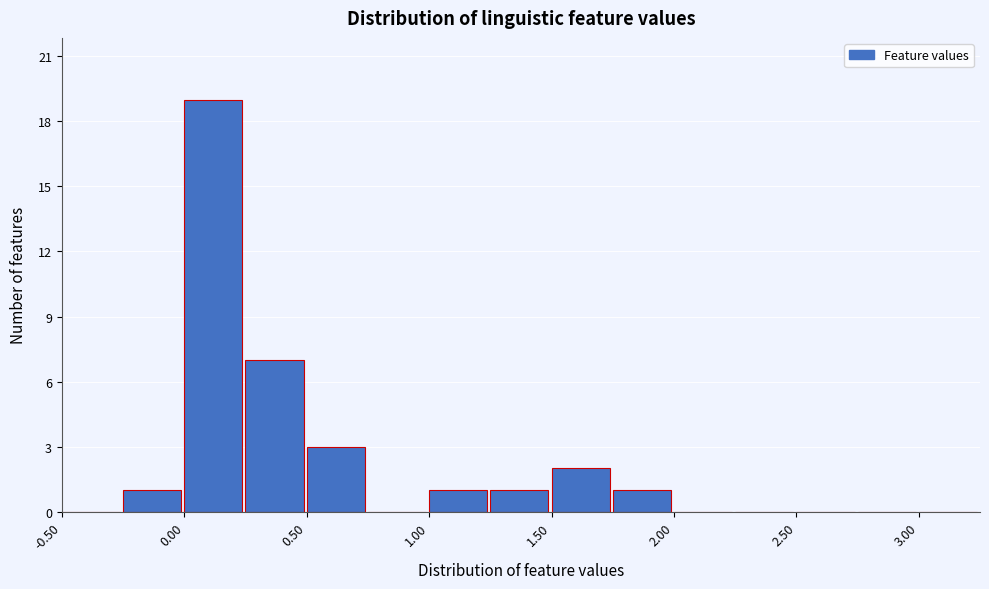

Reading left to right, transcribe this chart: for each bar, give the range it covers on the x-axis and its height. The values are not printed on the chart, so give them approximately, as read against the axis.

-0.50 to -0.25: 0
-0.25 to 0.00: 1
0.00 to 0.25: 19
0.25 to 0.50: 7
0.50 to 0.75: 3
0.75 to 1.00: 0
1.00 to 1.25: 1
1.25 to 1.50: 1
1.50 to 1.75: 2
1.75 to 2.00: 1
2.00 to 2.25: 0
2.25 to 2.50: 0
2.50 to 2.75: 0
2.75 to 3.00: 0
3.00 to 3.25: 0